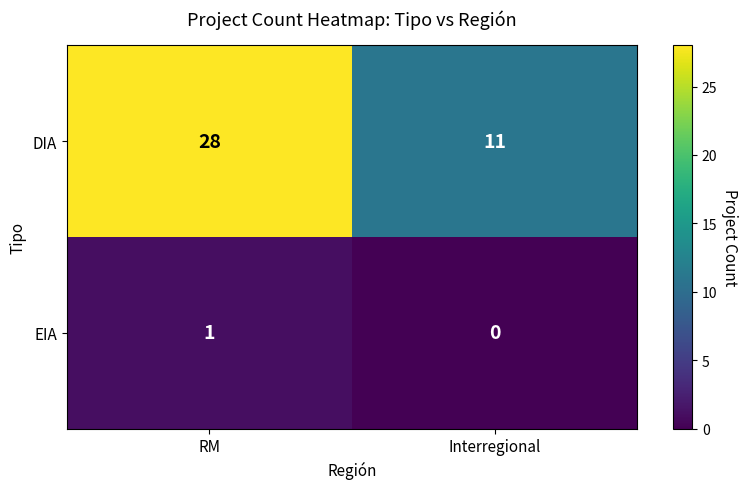

Reading left to right, what are all the values shown in this chart?

DIA: 28	11
EIA: 1	0